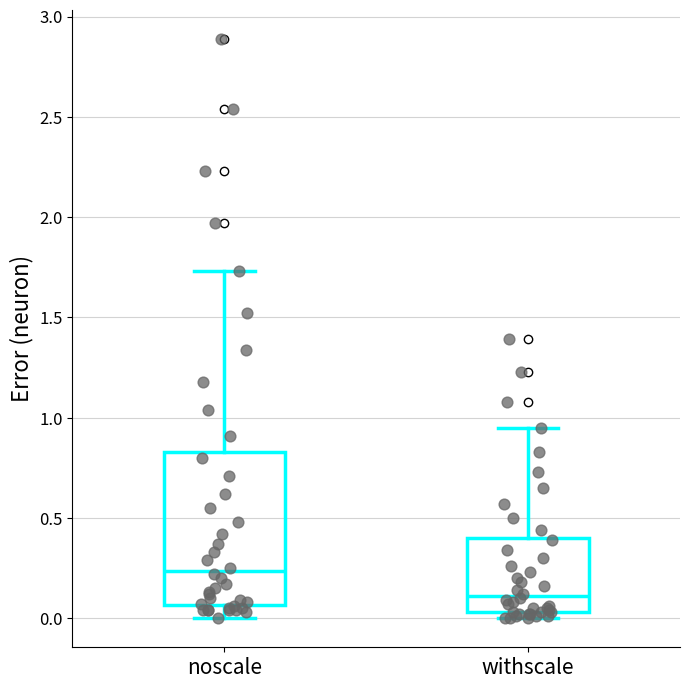

Reading left to right, transcribe this box plot: for each box, give where its median line is, the range the box spans, and where its two whiskers end, as read against the y-axis. The values are not printed on the chart, so give them approximately, as read against the axis.

noscale: median 0.25, box 0.05 to 0.85, whiskers 0.00 to 1.75
withscale: median 0.10, box 0.05 to 0.40, whiskers 0.00 to 0.95